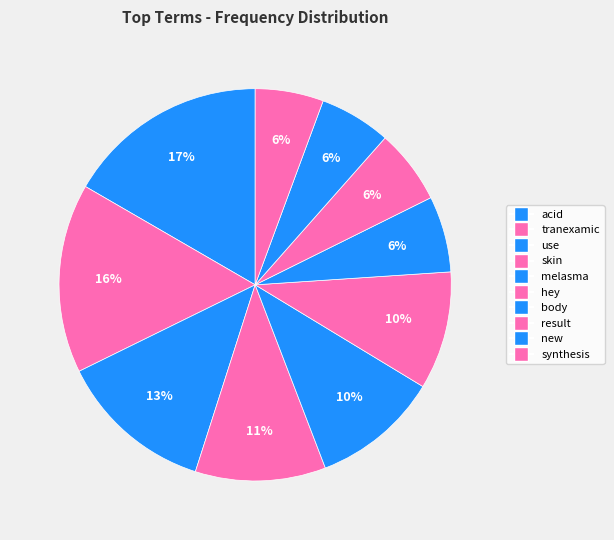

Count the number of slices in the pie.

10